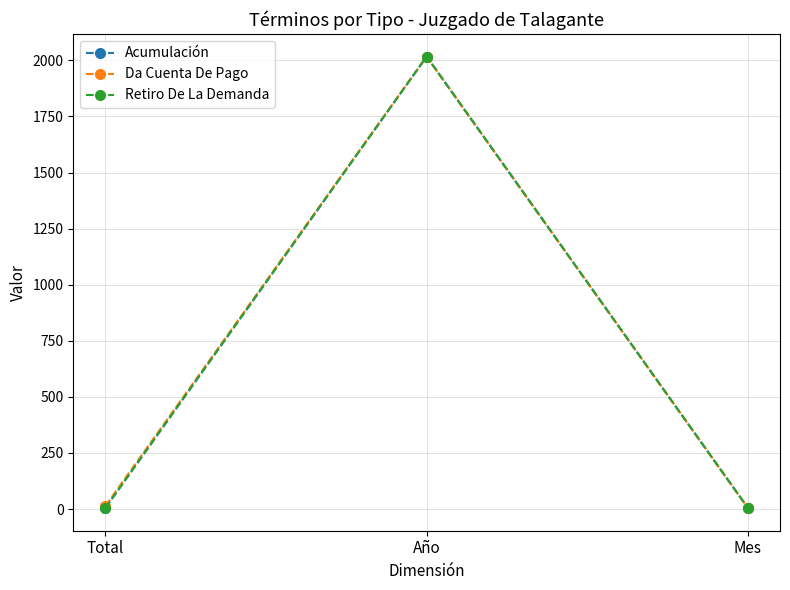

At which category is the sum across all series the highest?

Año